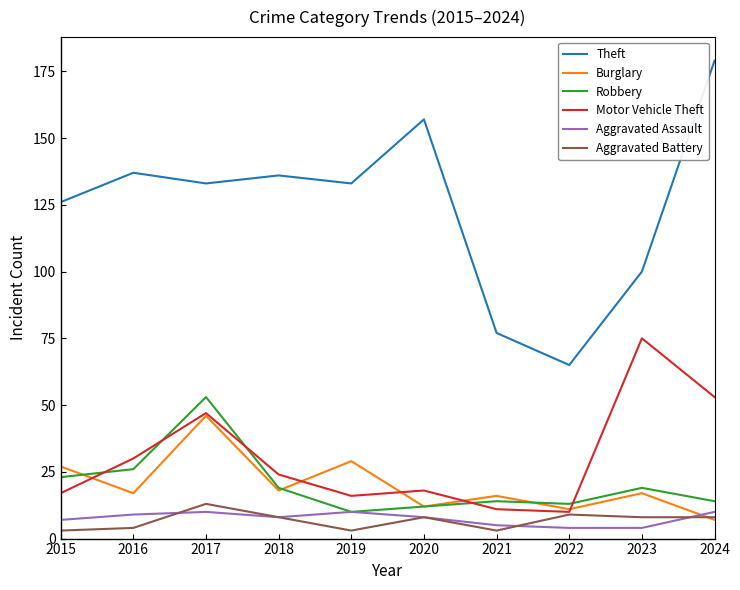

Which series has the widest spread of values?

Theft